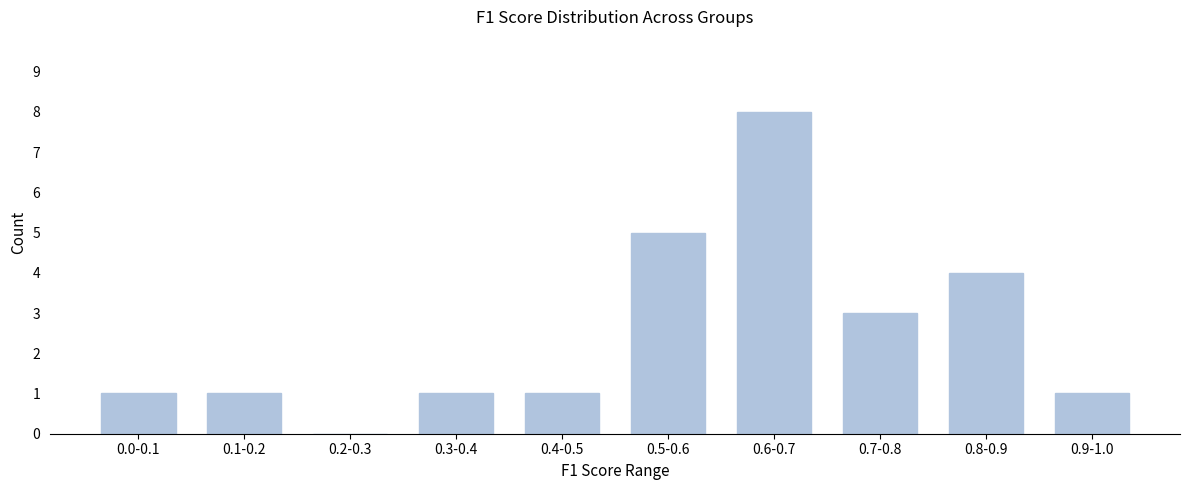

Reading right to left, transcribe all the data shown in this chart.

0.9-1.0=1	0.8-0.9=4	0.7-0.8=3	0.6-0.7=8	0.5-0.6=5	0.4-0.5=1	0.3-0.4=1	0.2-0.3=0	0.1-0.2=1	0.0-0.1=1